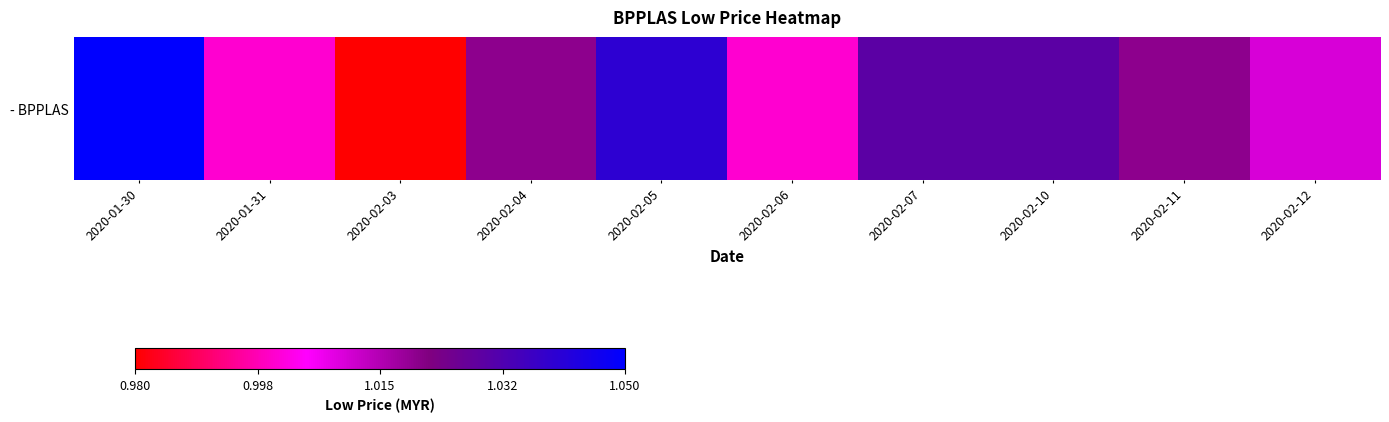

How many values are below 1?

1